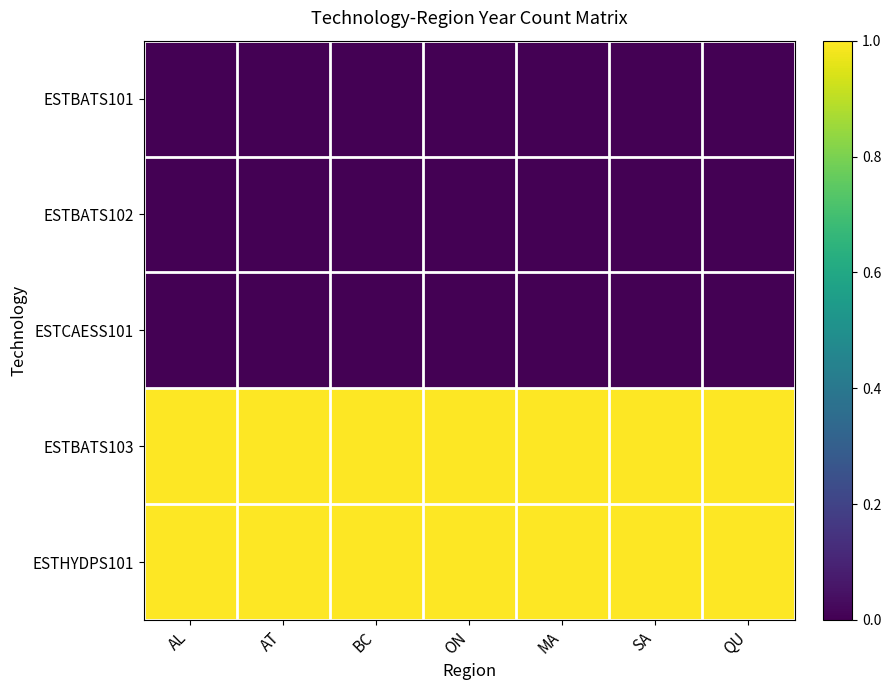

At which category is the sum across all series the highest?

AL